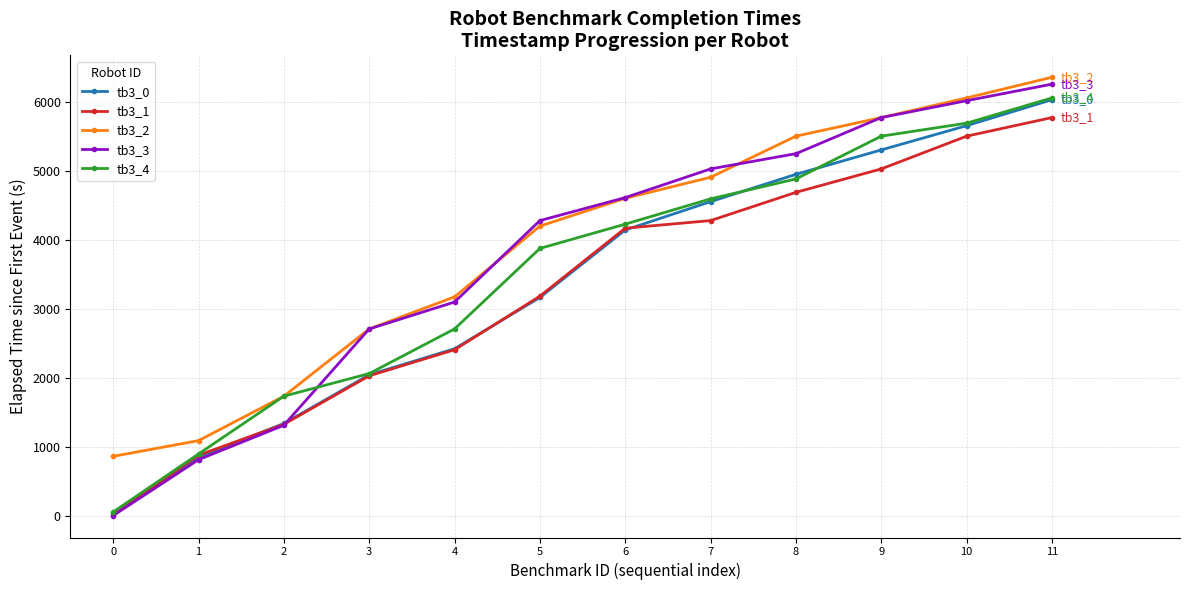

How many lines are shown in the chart?

5